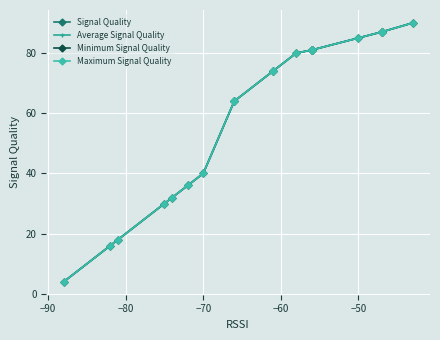

True or false: Minimum Signal Quality and Signal Quality cross at least once.

False